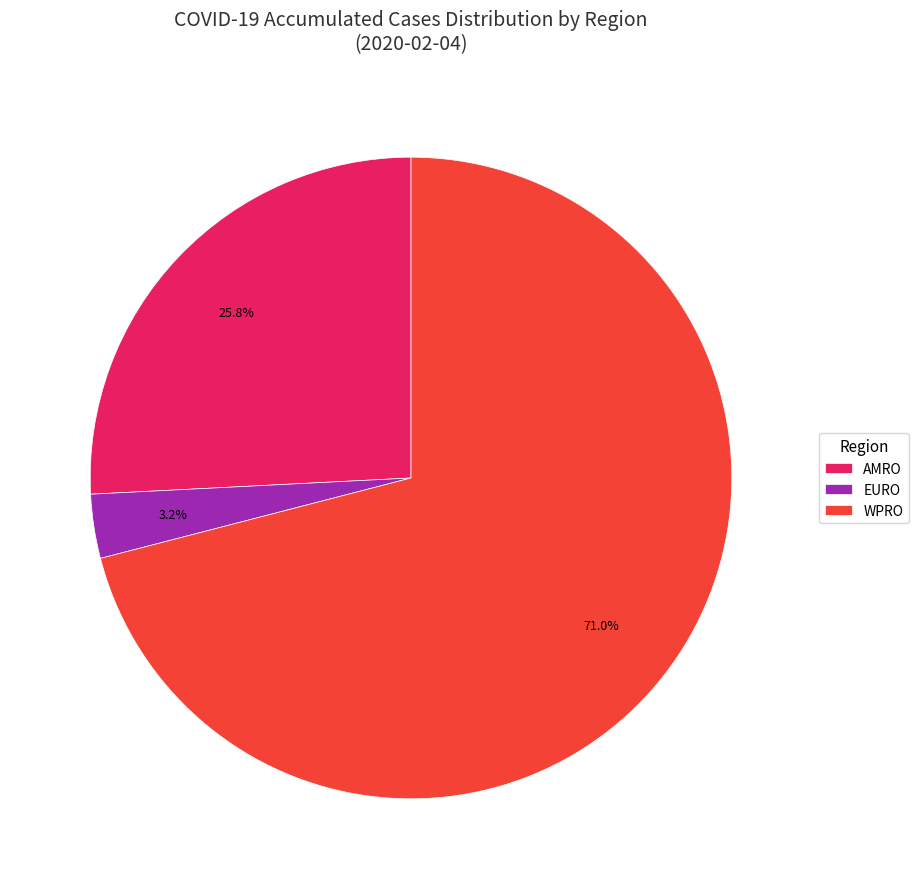

Which category accounts for the majority?

WPRO